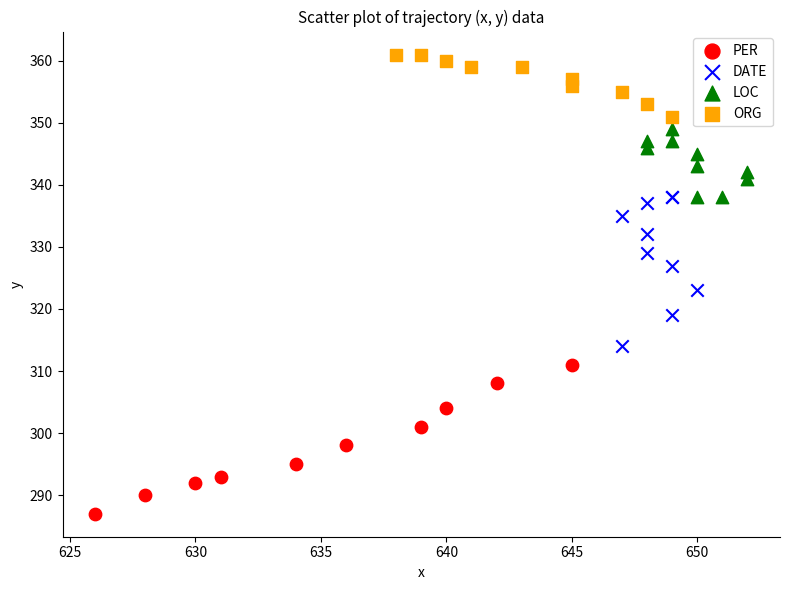

Which series contains the highest Y value?

ORG